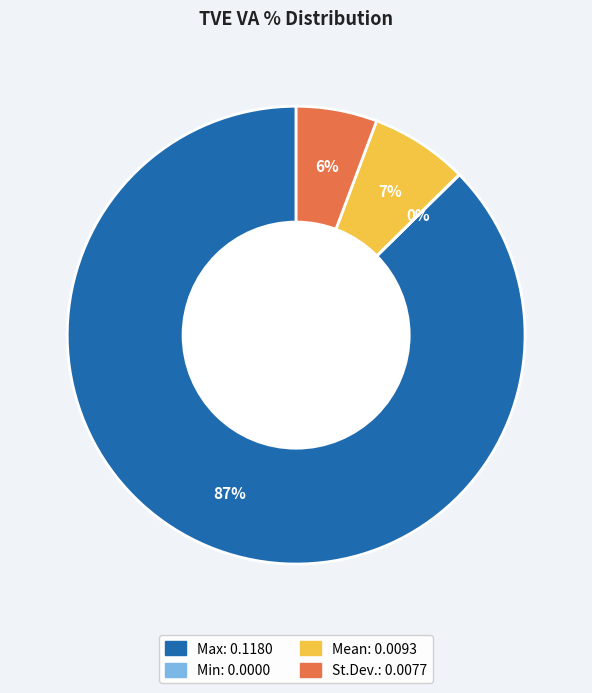

Is the sum of Mean and Max greater than half?

Yes